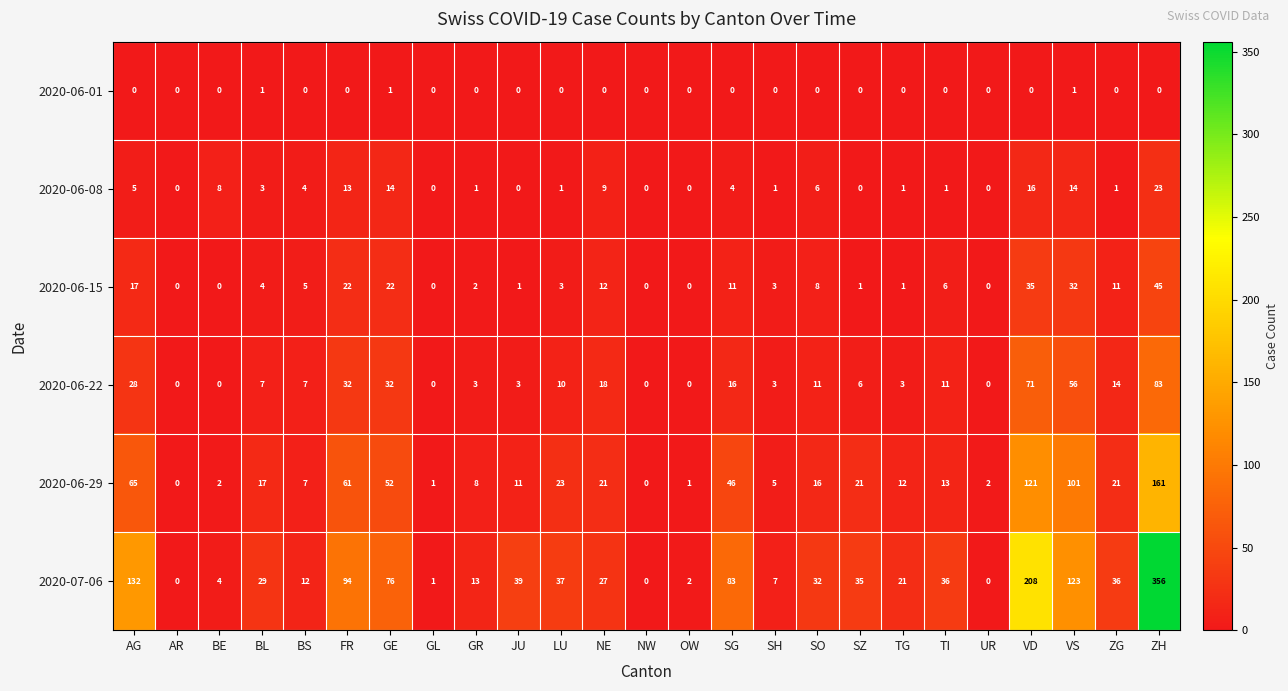

Where does the 2020-06-29 series first go above 16?

AG